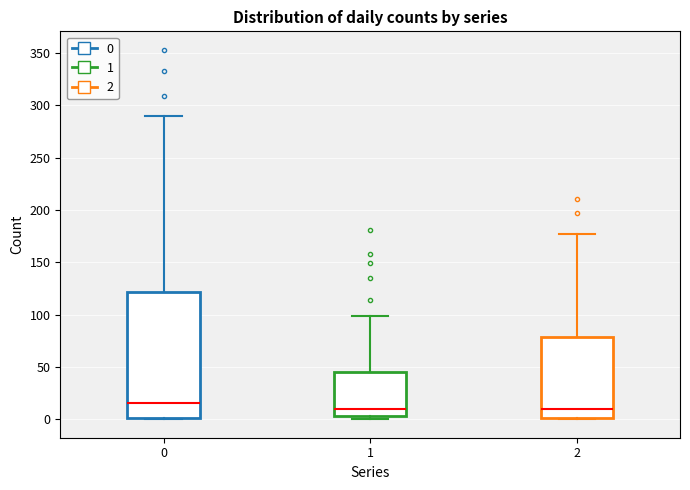

Where does the median line of the box at x = 0 sit on the y-axis? The values are not printed on the chart, so give them approximately, as read against the axis.

15